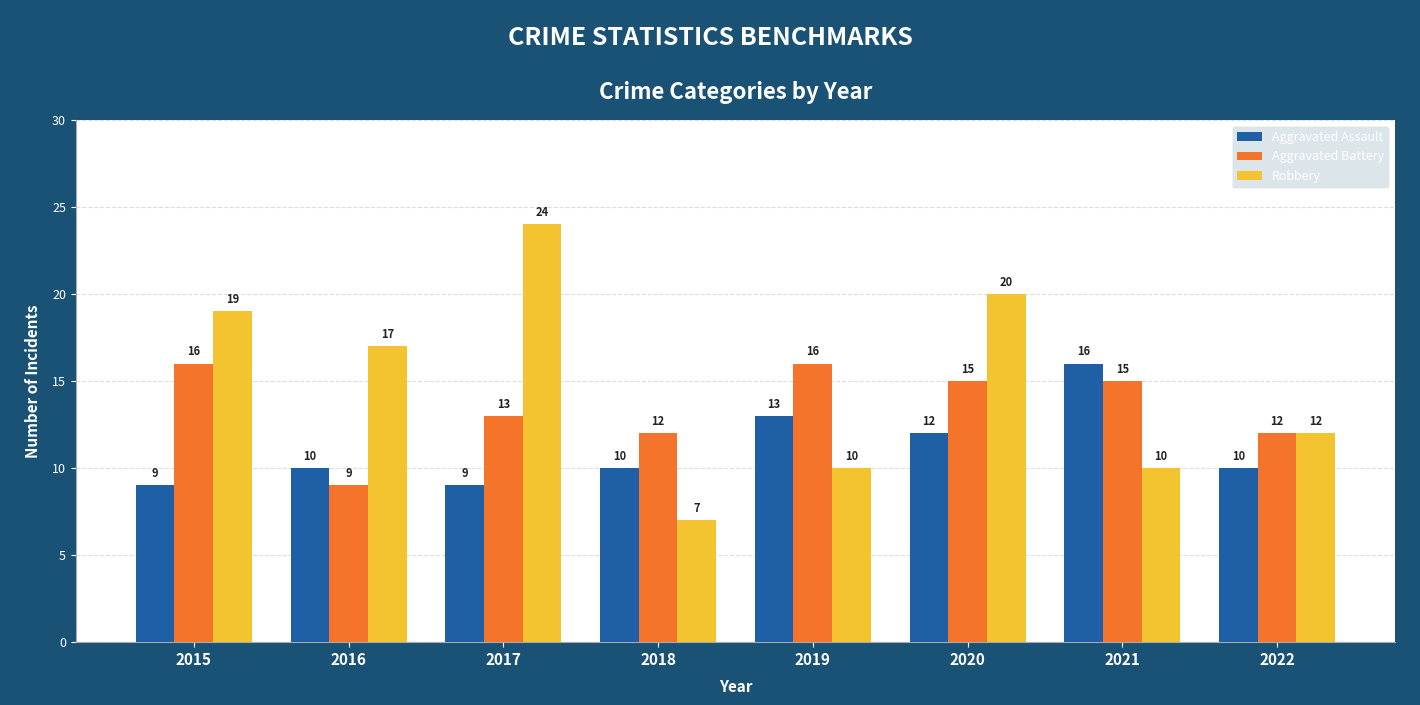

What is the sum of the Aggravated Assault values at 2018 and 2015?

19